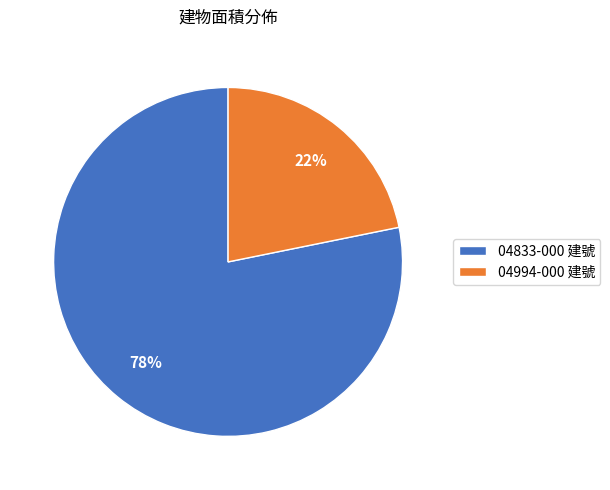

To the nearest percent, what portion does 04994-000 建號 represent?

22%